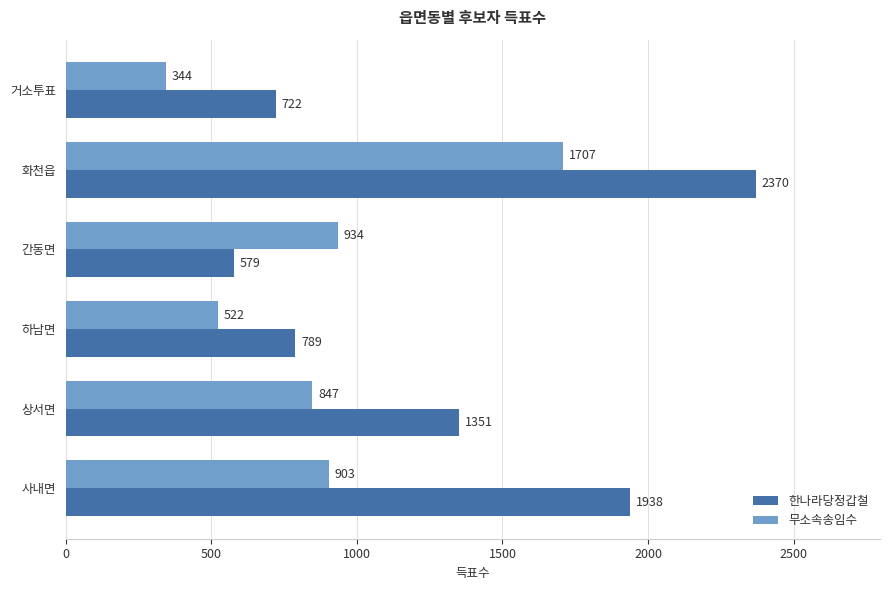

List the series in order of their overall mean, lowest first.

무소속송임수, 한나라당정갑철